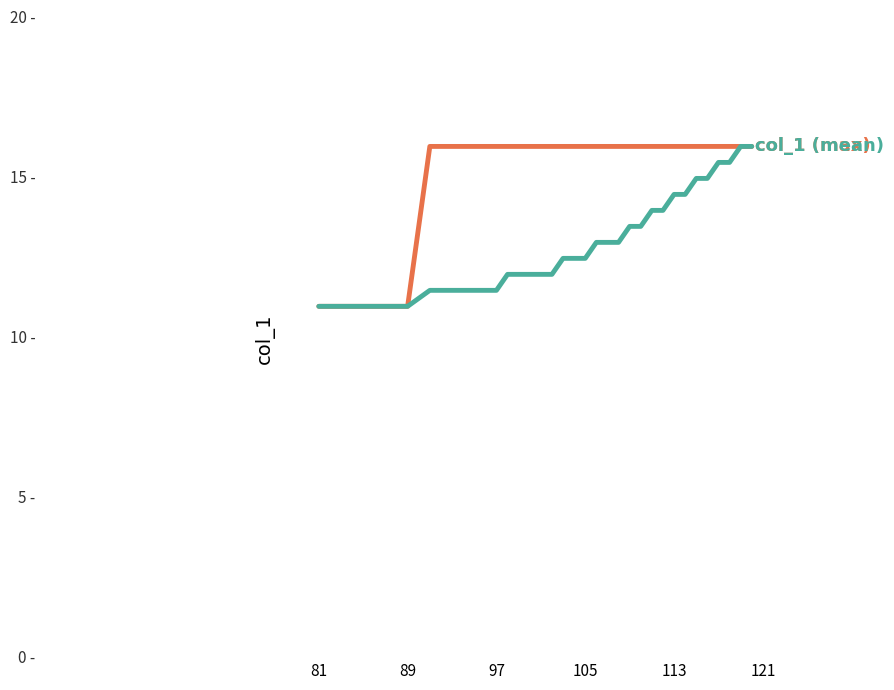

Is this an area chart (filled region under the line)?

No